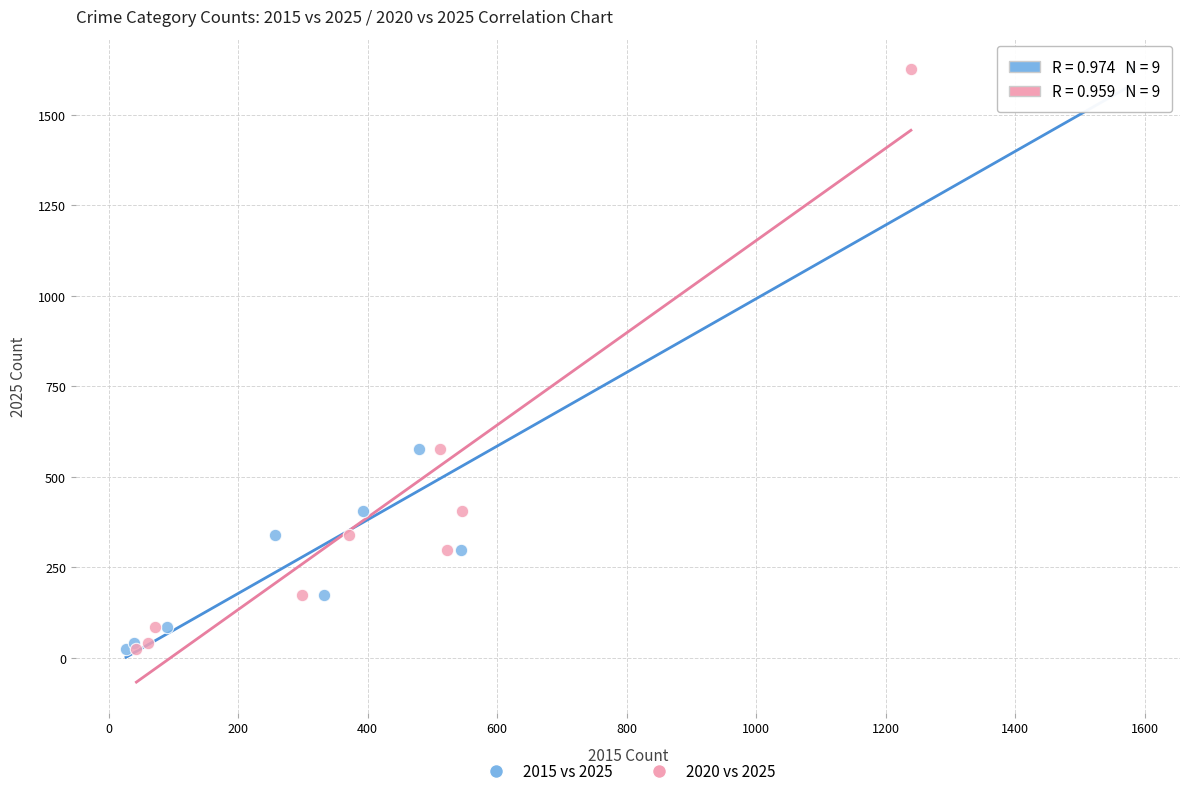

What are all the series names shown in the legend?

2015 vs 2025, 2020 vs 2025